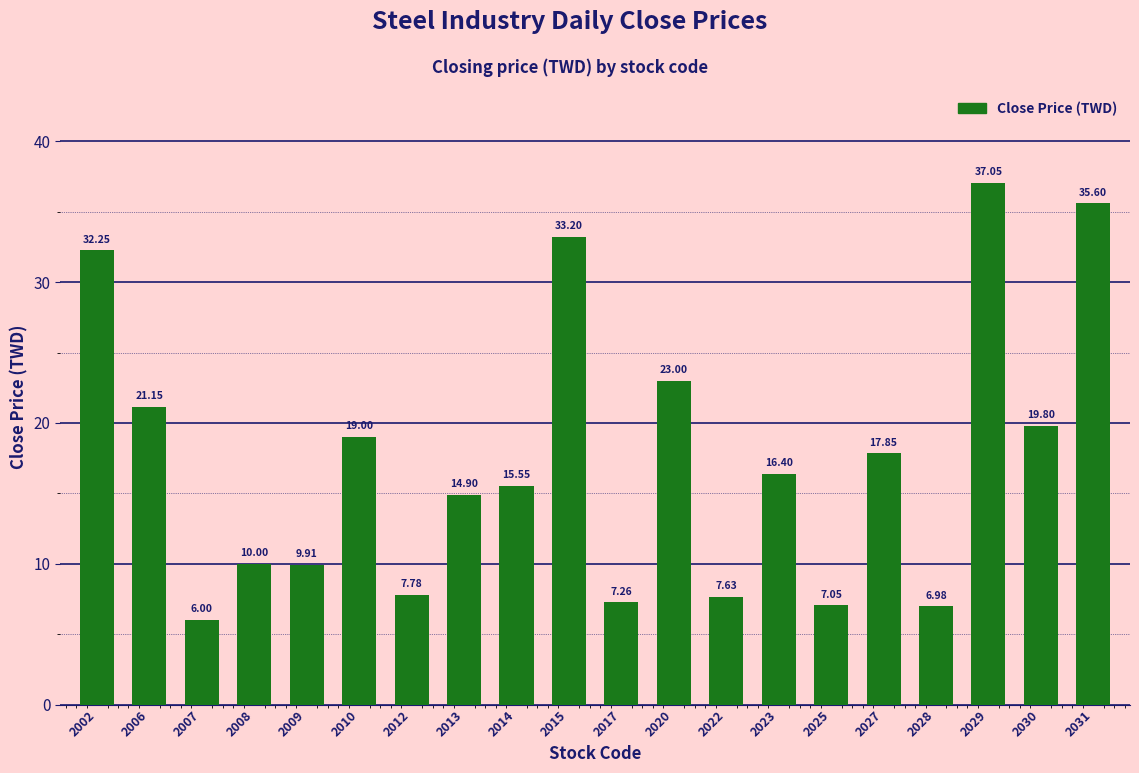

List the labels in order of value, largest first.

2029, 2031, 2015, 2002, 2020, 2006, 2030, 2010, 2027, 2023, 2014, 2013, 2008, 2009, 2012, 2022, 2017, 2025, 2028, 2007